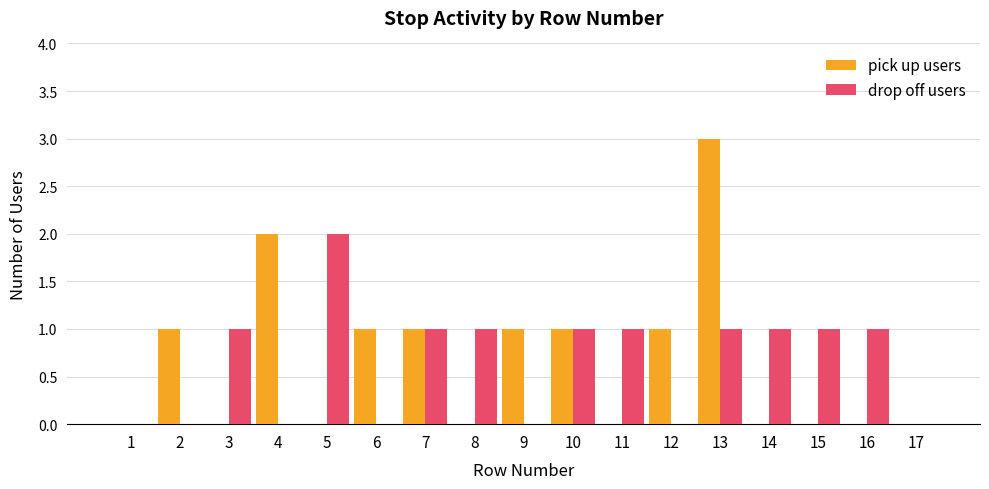

The pick up users series shows 1 at 10. True or false?

True